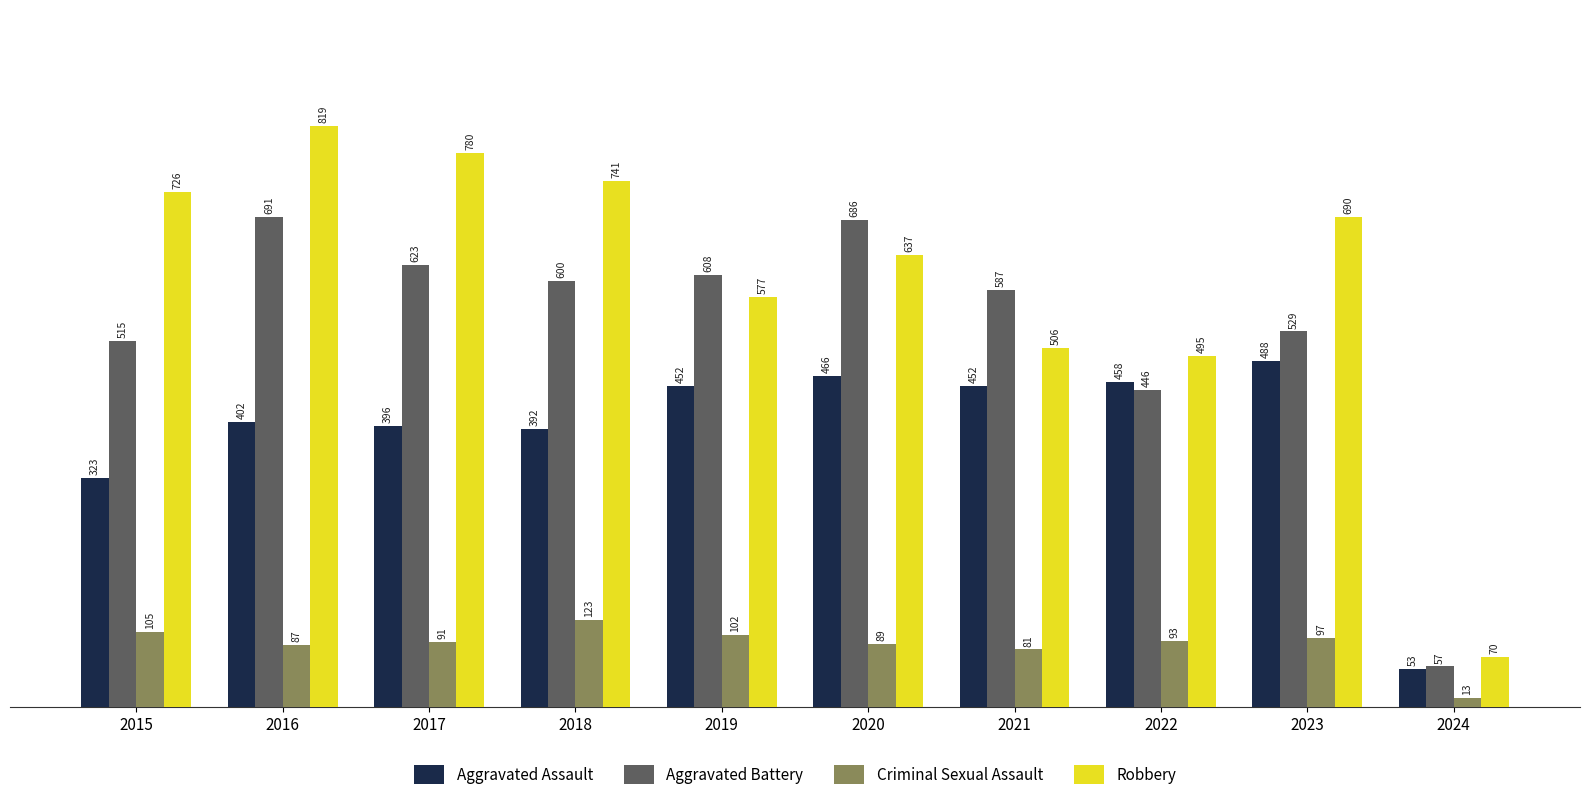

What is the minimum value for Aggravated Assault?

53